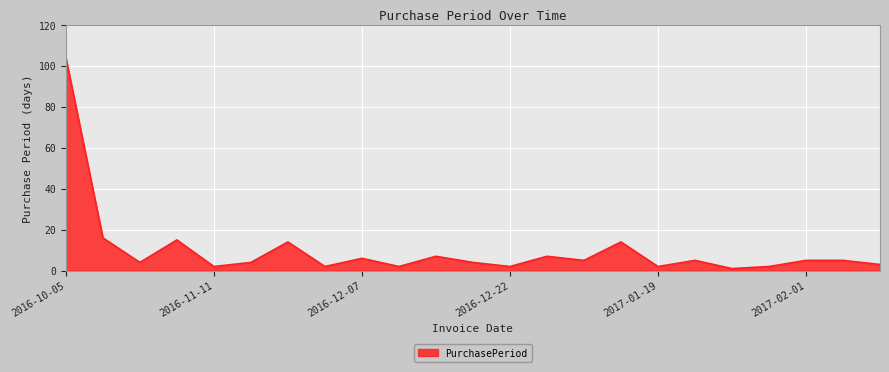

How many lines are shown in the chart?

1